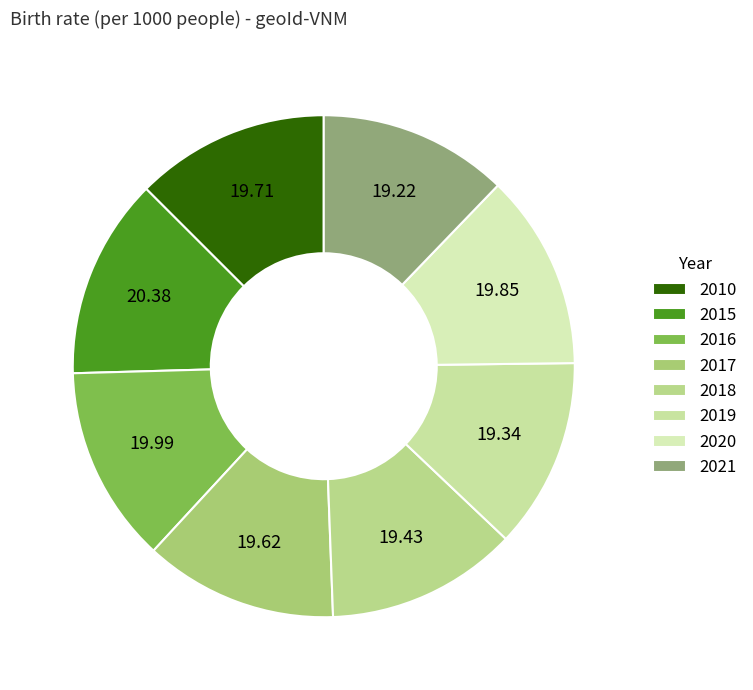

Count the number of slices in the pie.

8